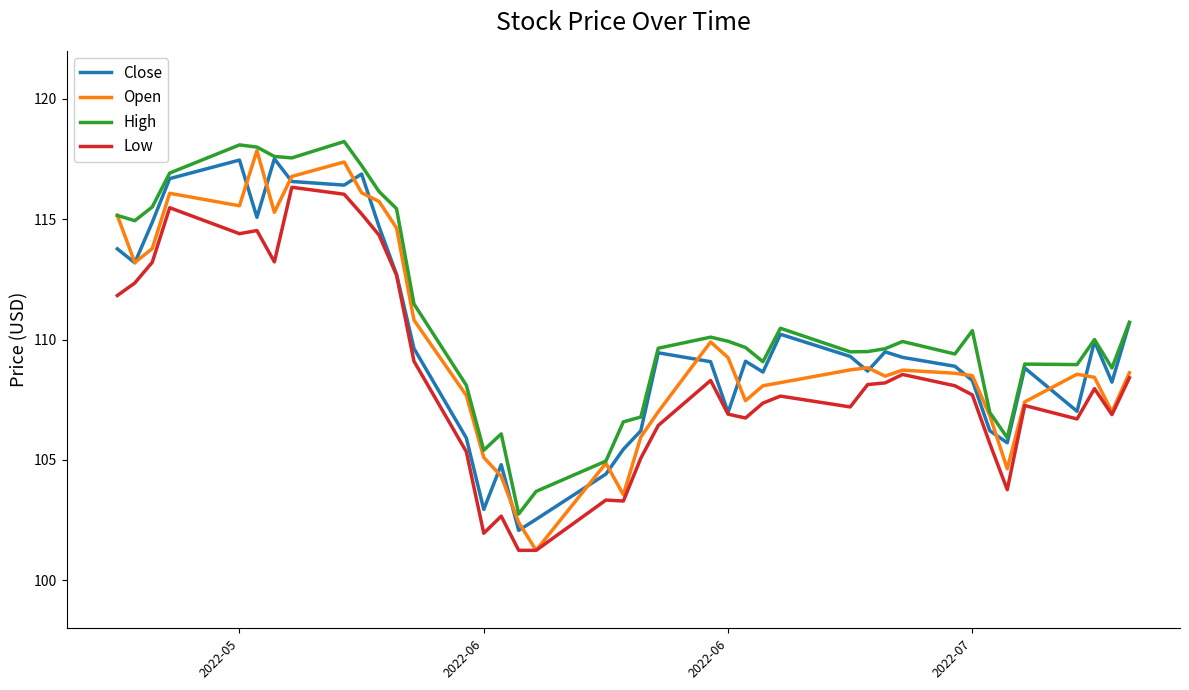

At how many categories does at least one series exceed 102?

40